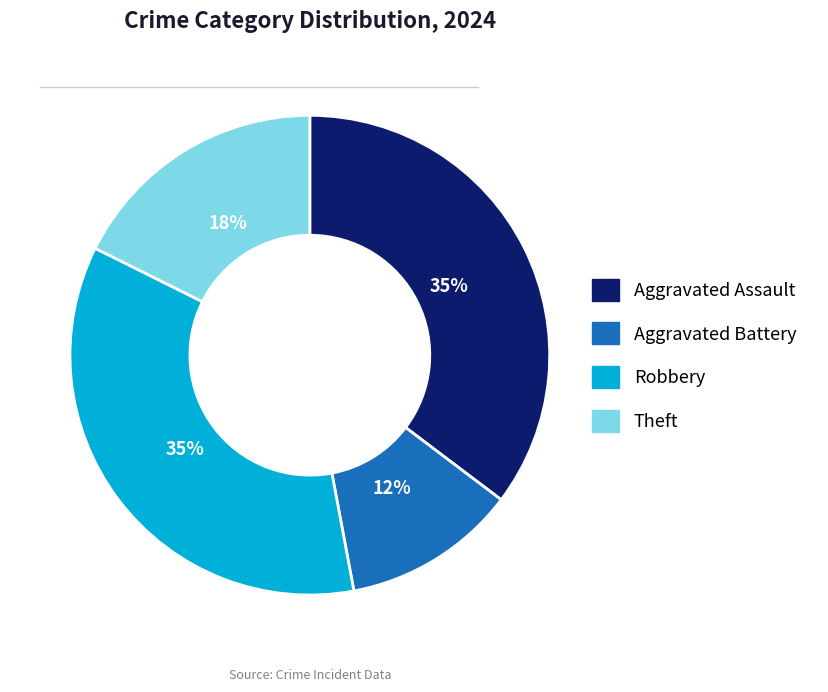

To the nearest percent, what is the average slice percentage?

25%